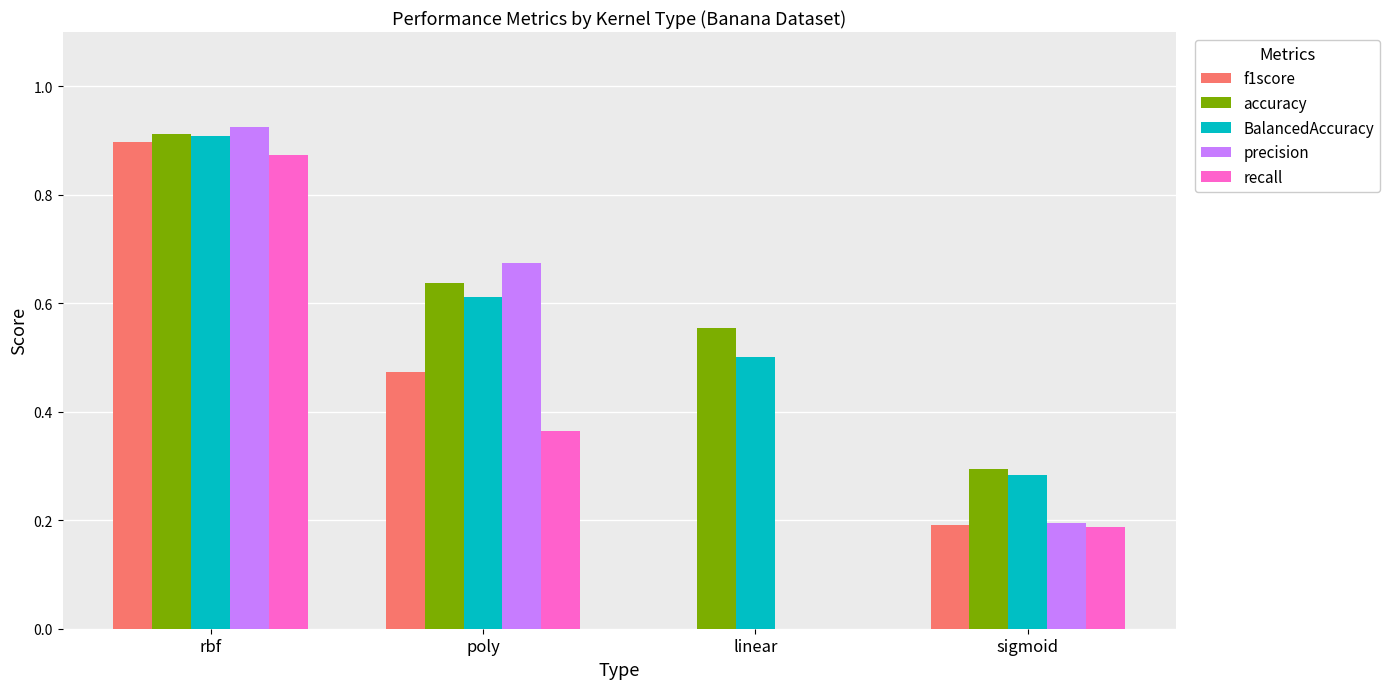

Which series changed the most between poly and sigmoid?

precision